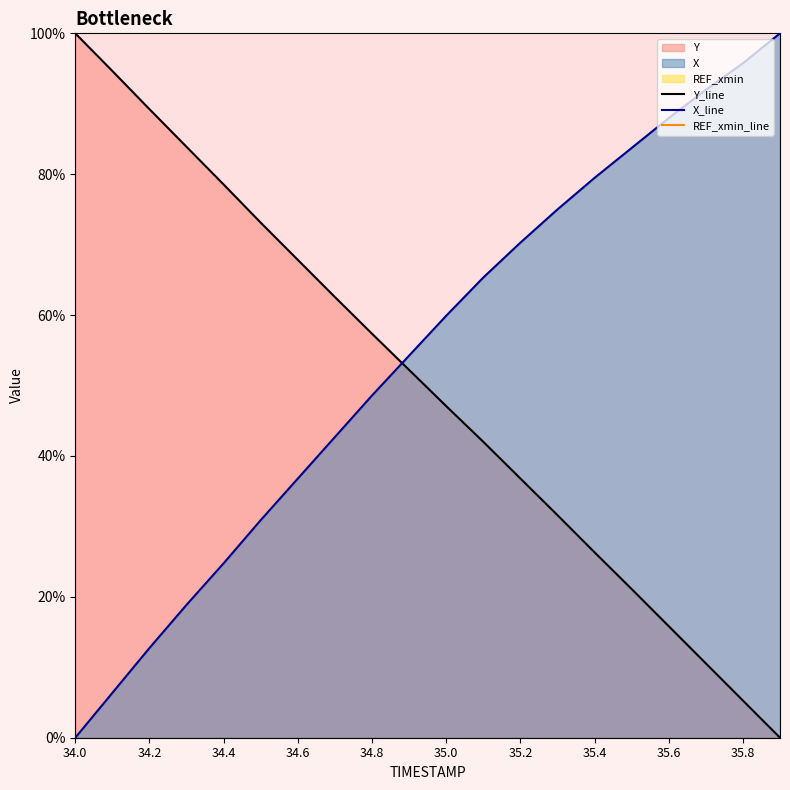

What is the highest value of the X_line series?

100.0